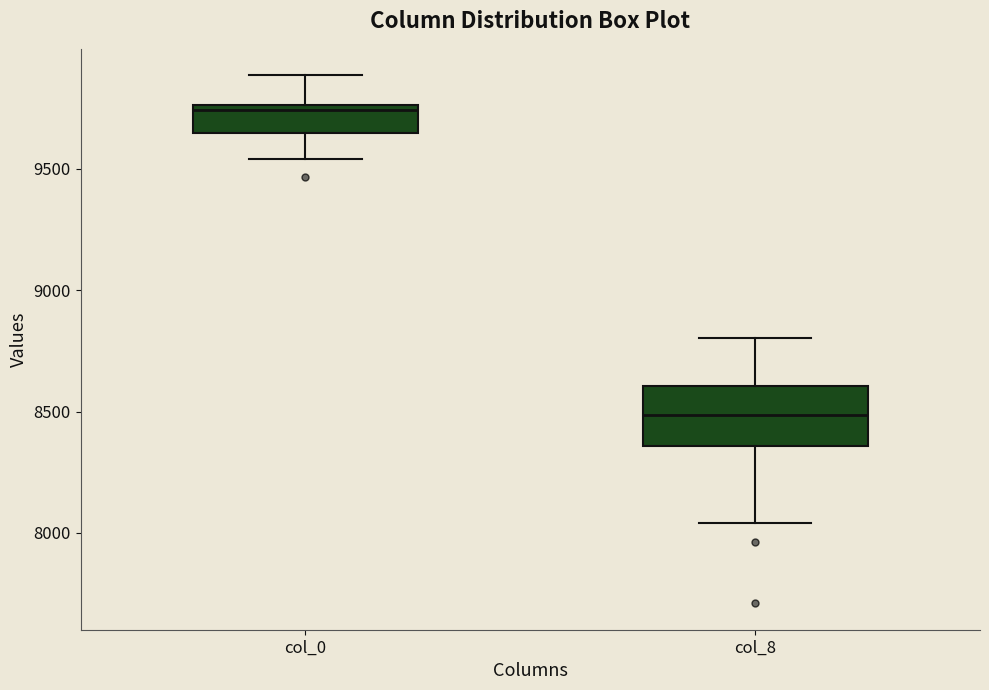

Reading left to right, read every box against the y-axis: the position of its median line, the range the box covers, and the ends of its whiskers. The values are not printed on the chart, so give them approximately, as read against the axis.

col_0: median 9750 (just below the box's upper edge), box 9650 to 9750, whiskers 9550 to 9900
col_8: median 8500, box 8350 to 8600, whiskers 8050 to 8800